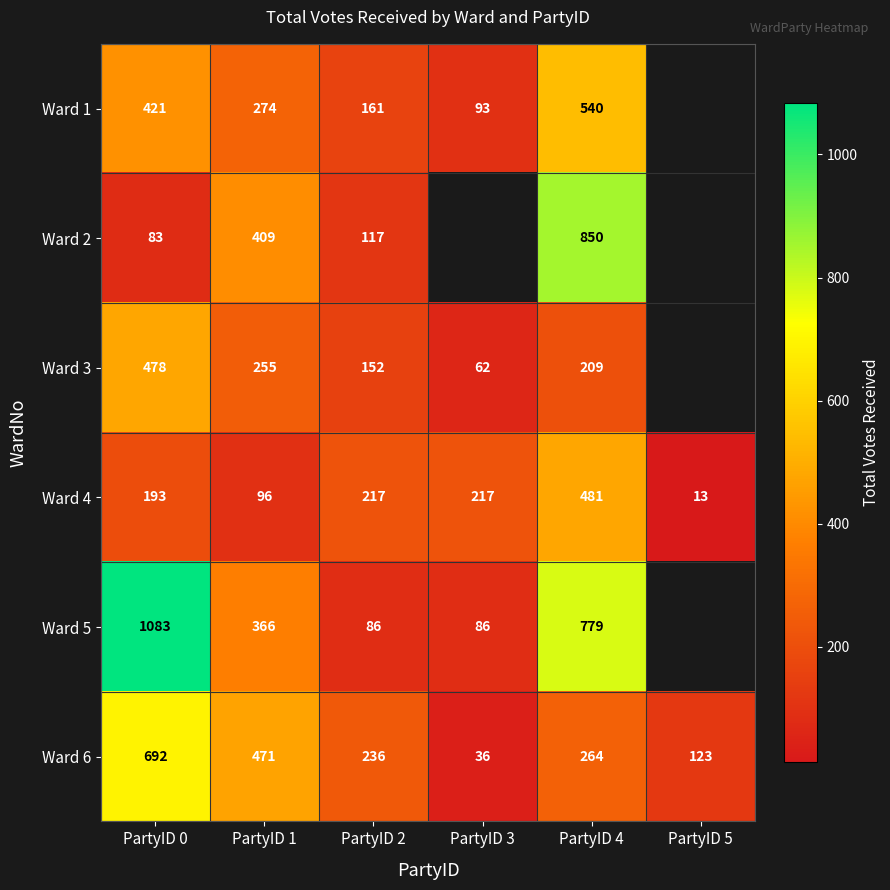

True or false: Ward 4 has a value of 41.5 at PartyID 1.

False